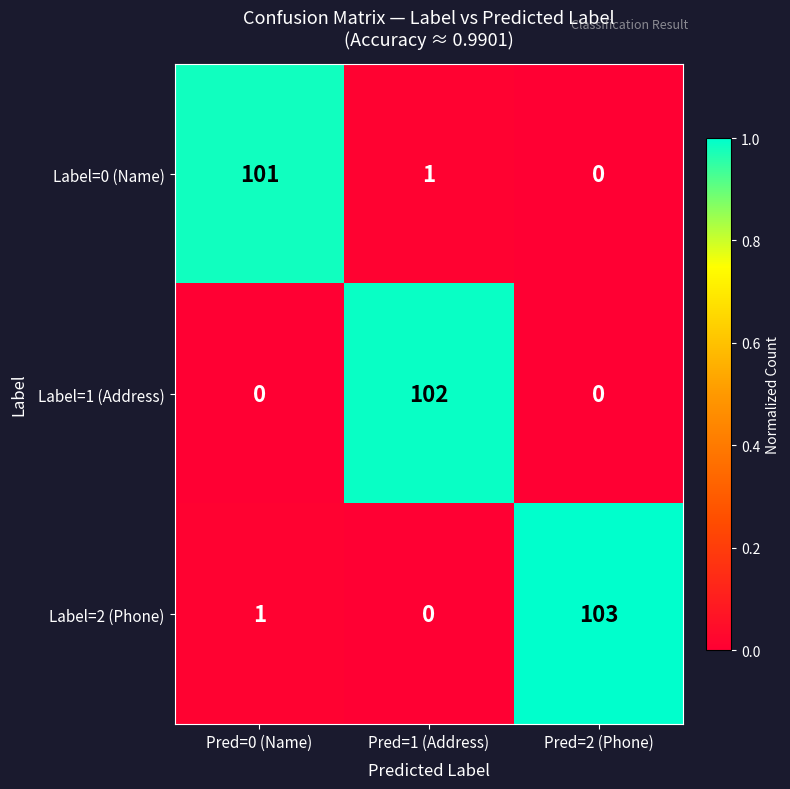

What is the greatest value displayed?

103